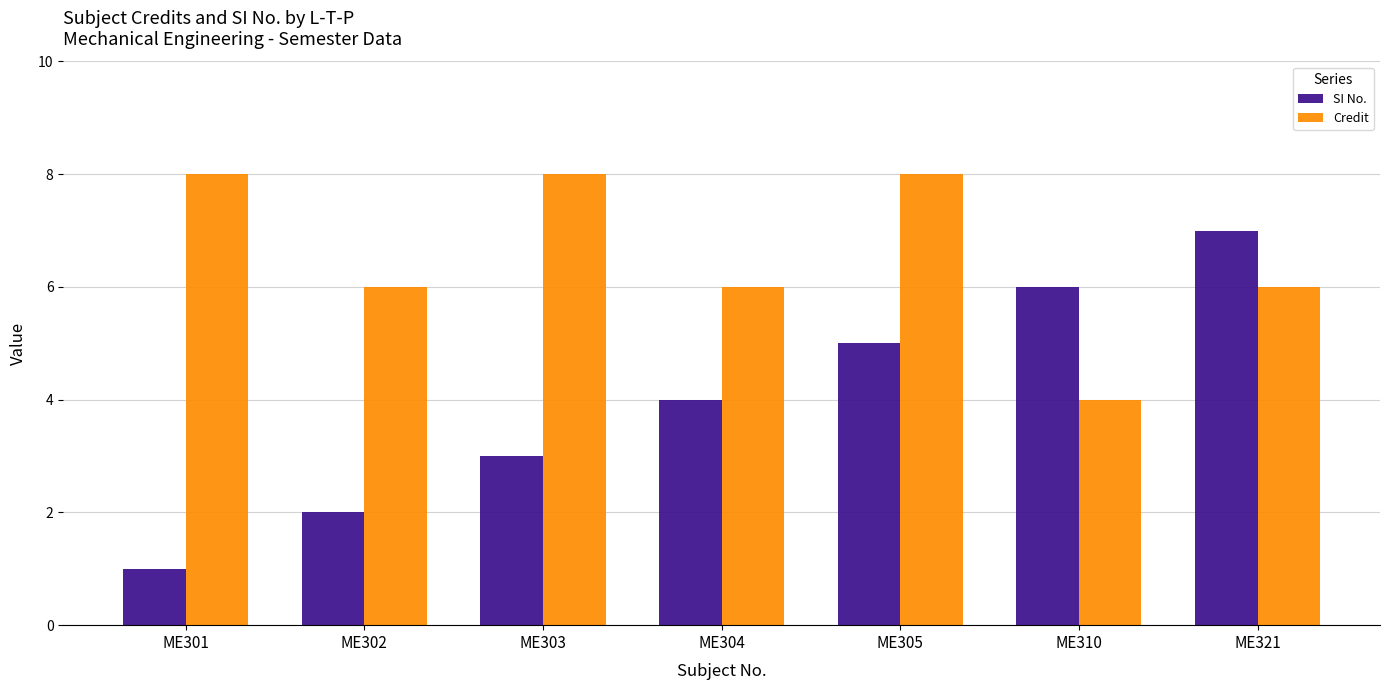

The value of SI No. at ME302 is 3. True or false?

False